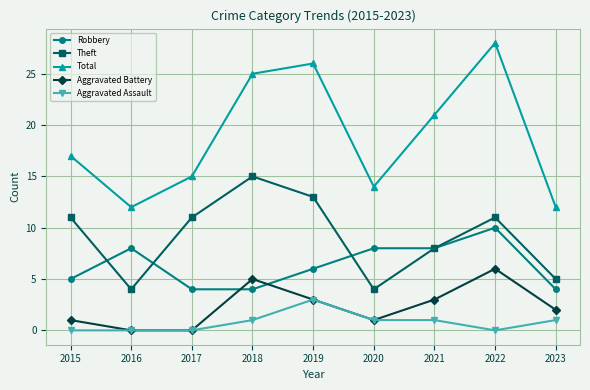

True or false: Aggravated Battery has a value of 1 at 2020.

True